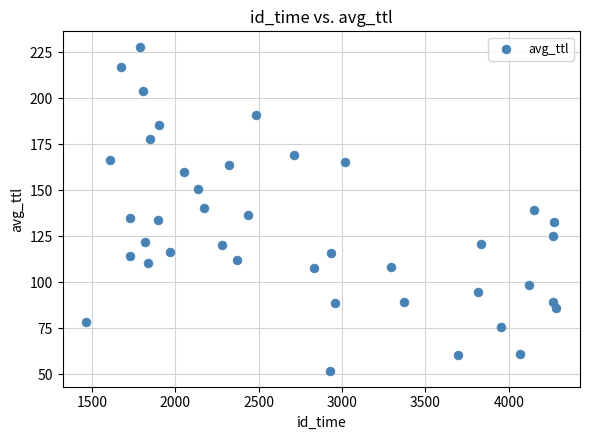

What is the range of Y values (max minus min)?

175.6